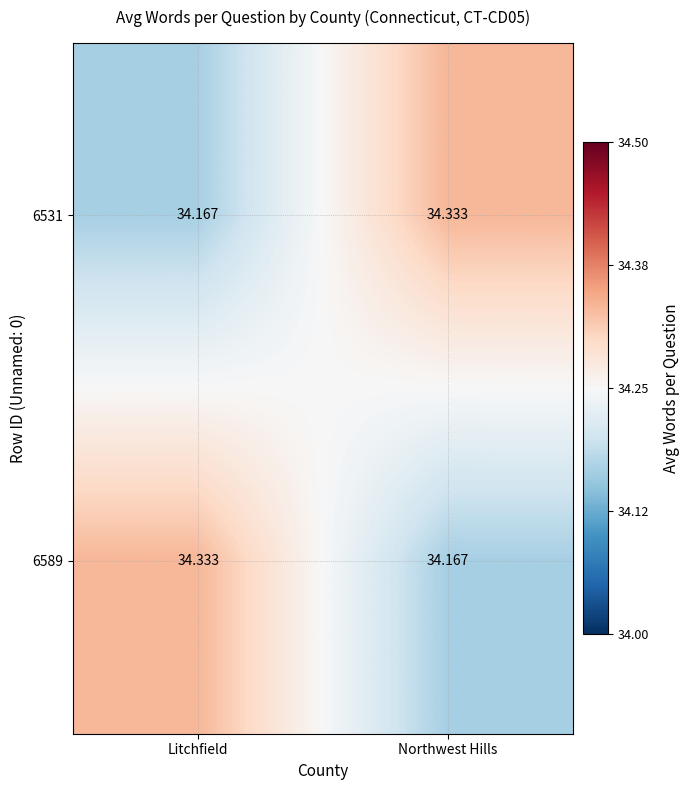

At which label is 6531 closest to 34?

Litchfield